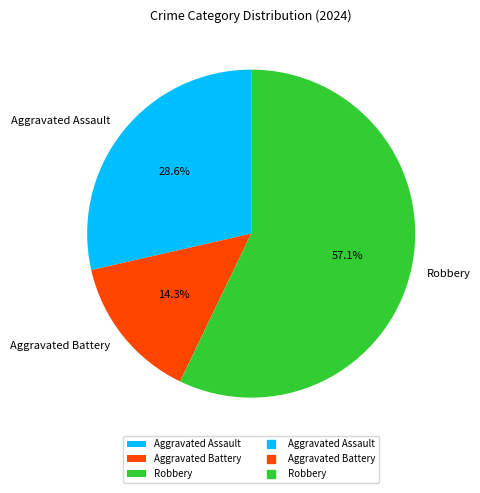

To the nearest percent, what is the difference between the largest and smallest slice percentages?

43%